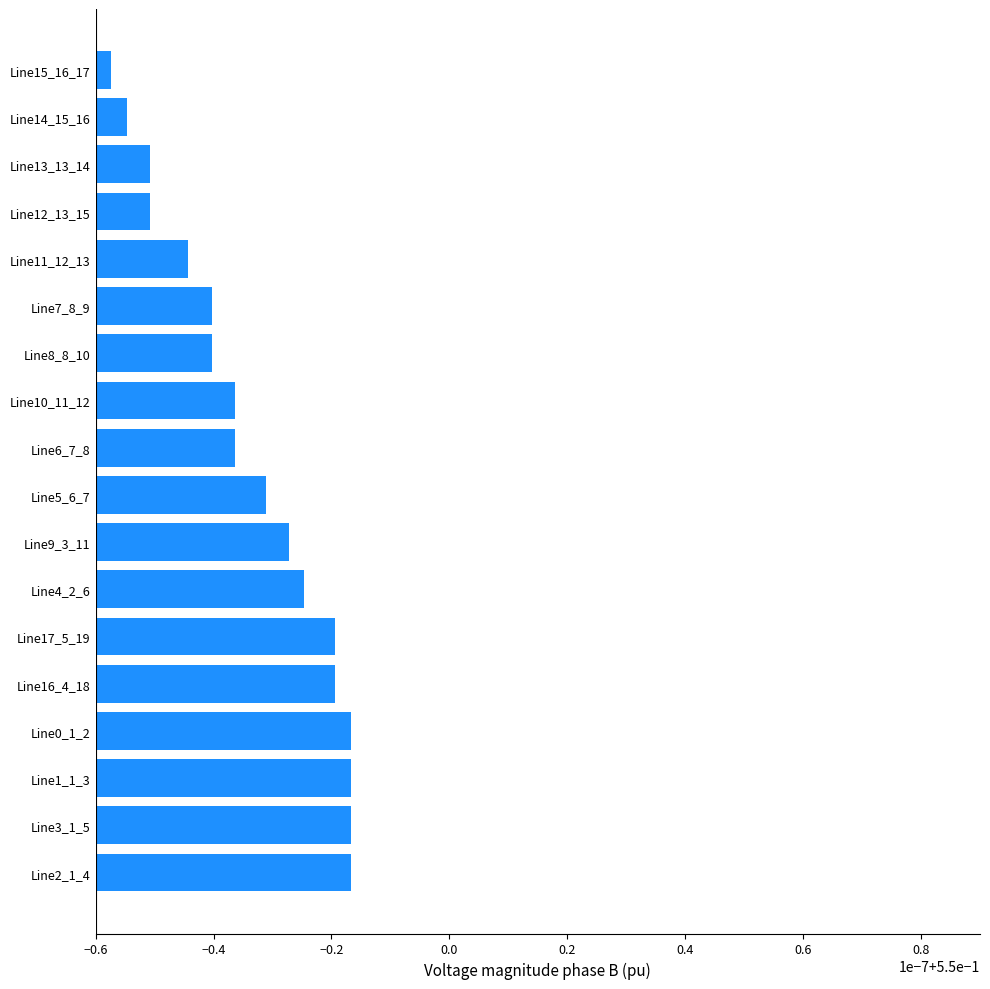

Which series has the largest range (max minus min)?

pf_vm_b_from_pu